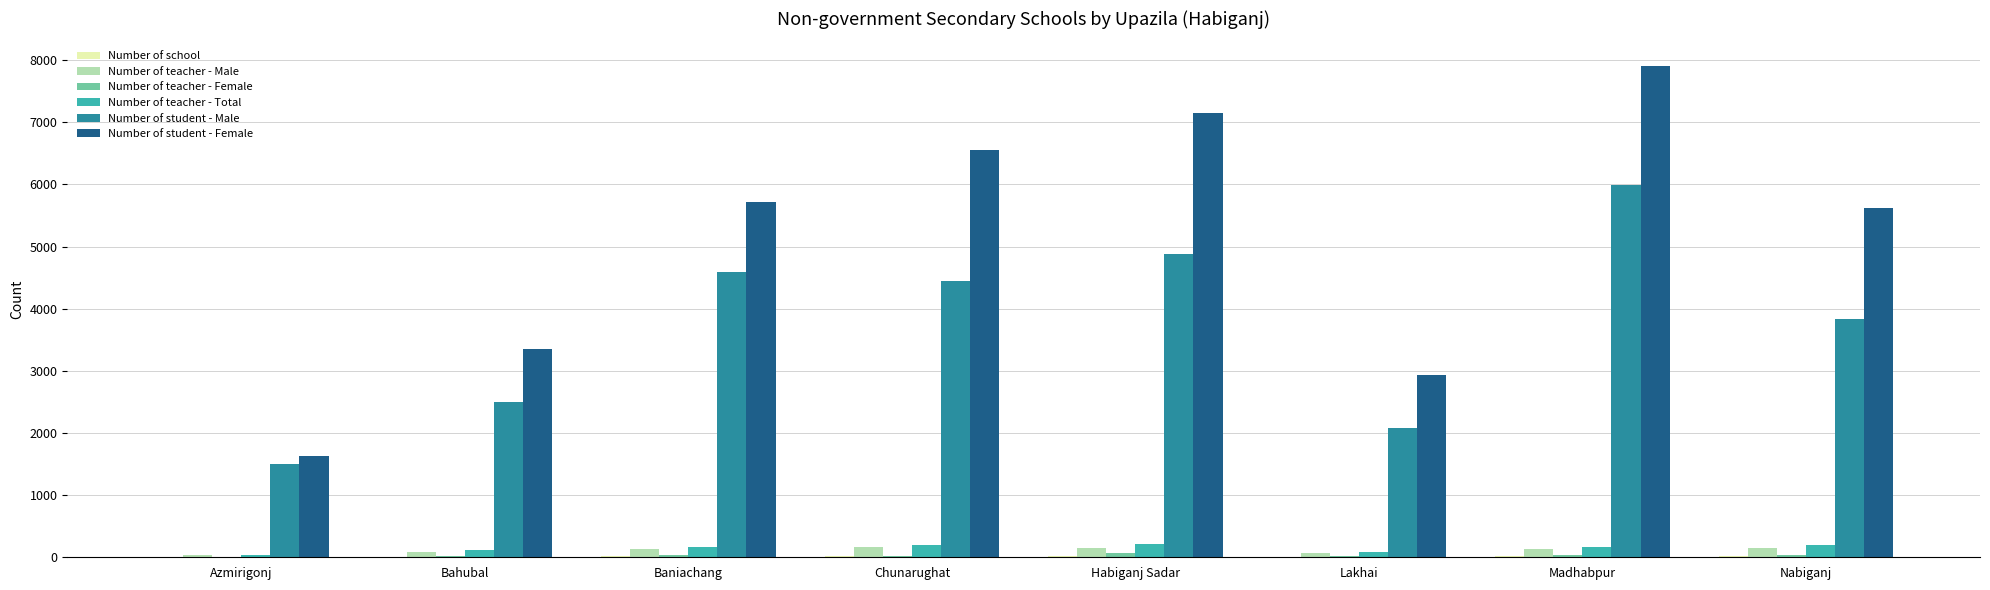

What is the sum of all Number of student - Female values?

40859